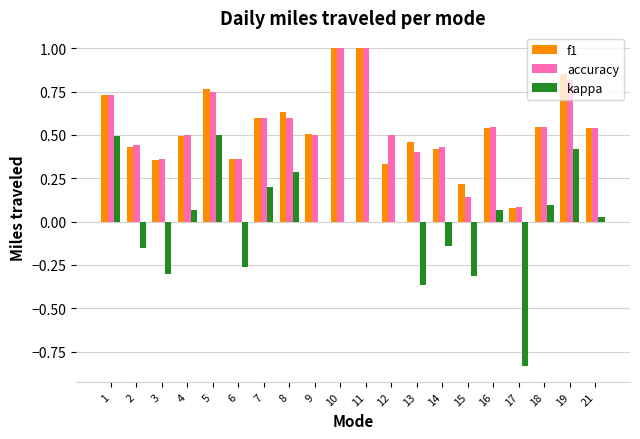

Between 6 and 21, which series saw the biggest shift?

kappa